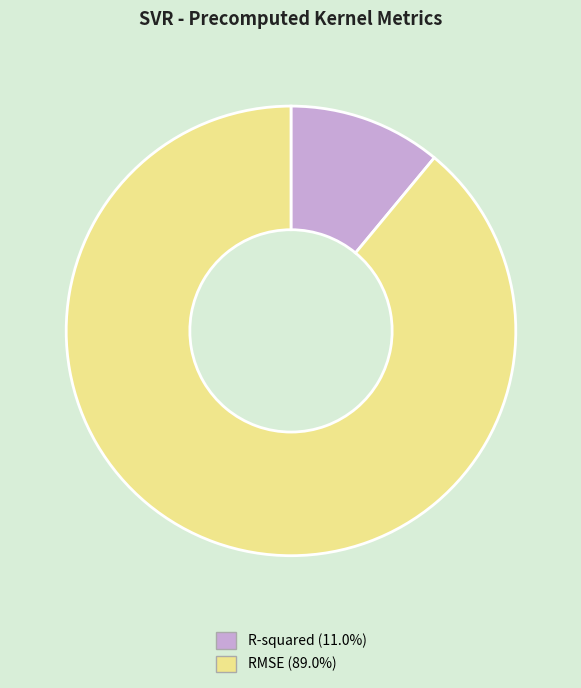

Count the number of slices in the pie.

2